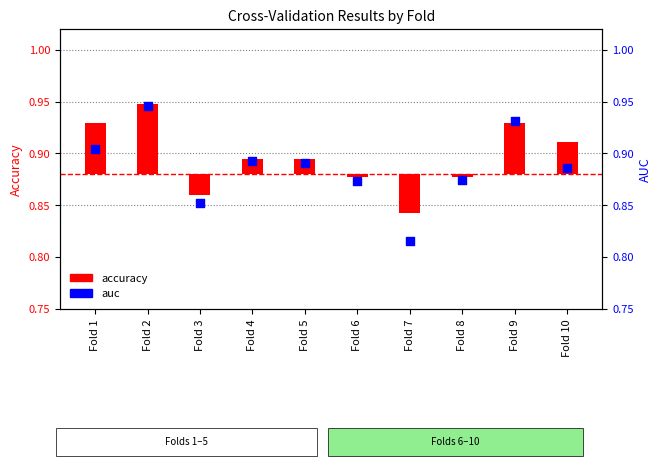

Which series reaches the maximum Y coordinate?

auc